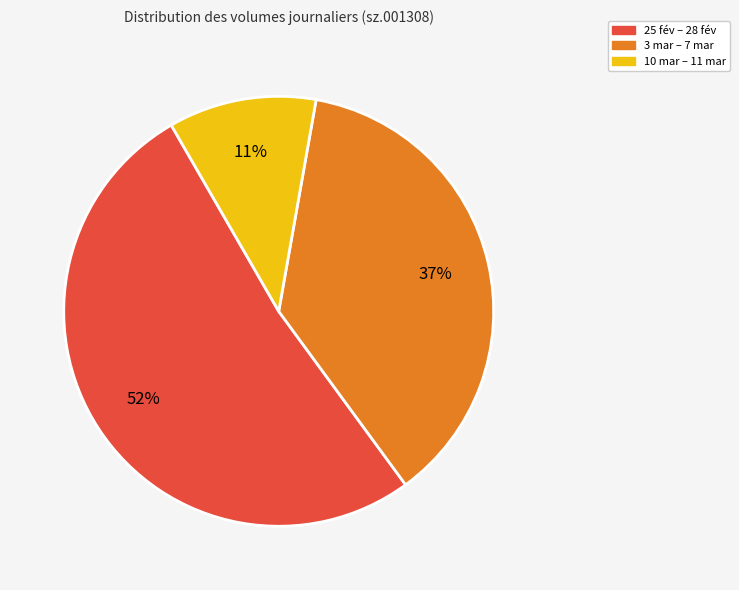

Is there any slice that represents more than half of the pie?

Yes